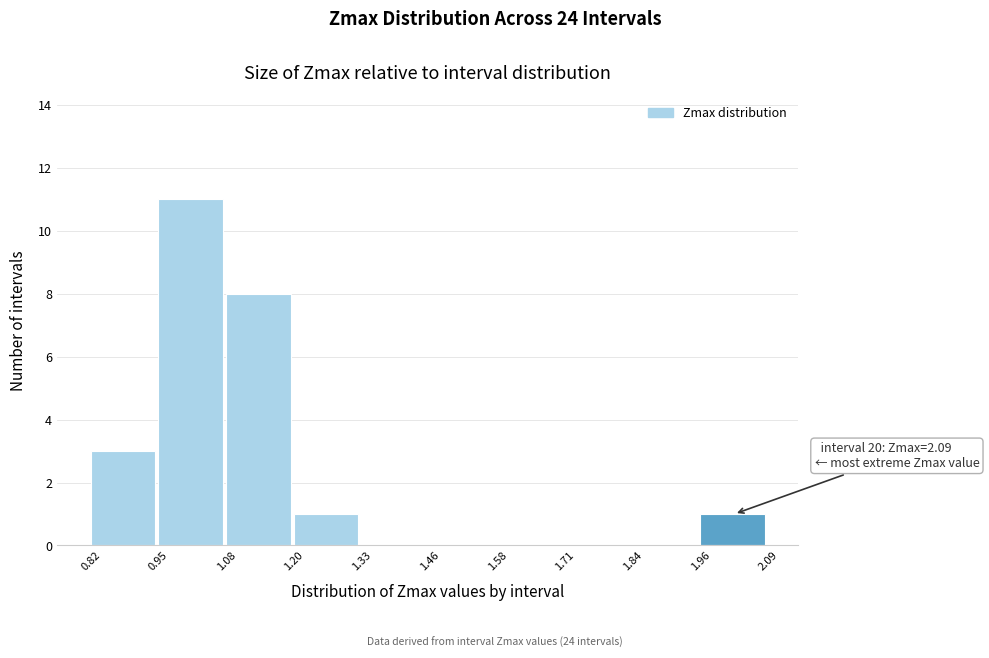

Over which range of the x-axis is the bar tallest?

0.95 to 1.08